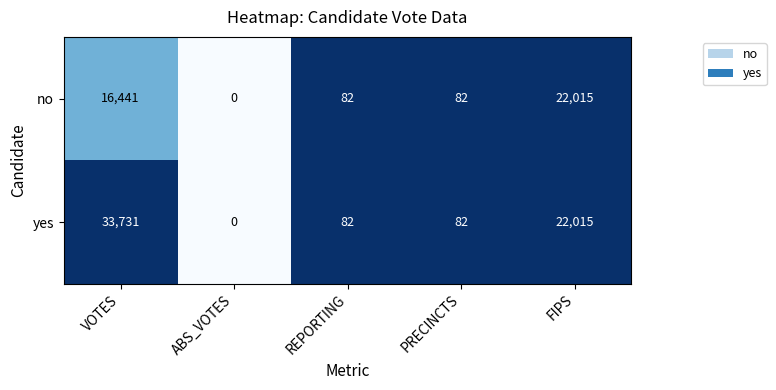

What is the average value of the yes series?

11182